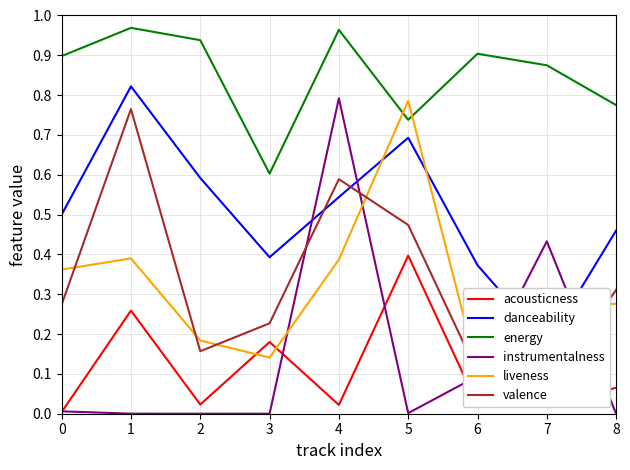

What is the difference between the second highest and minimum values in the liveness series?

0.3